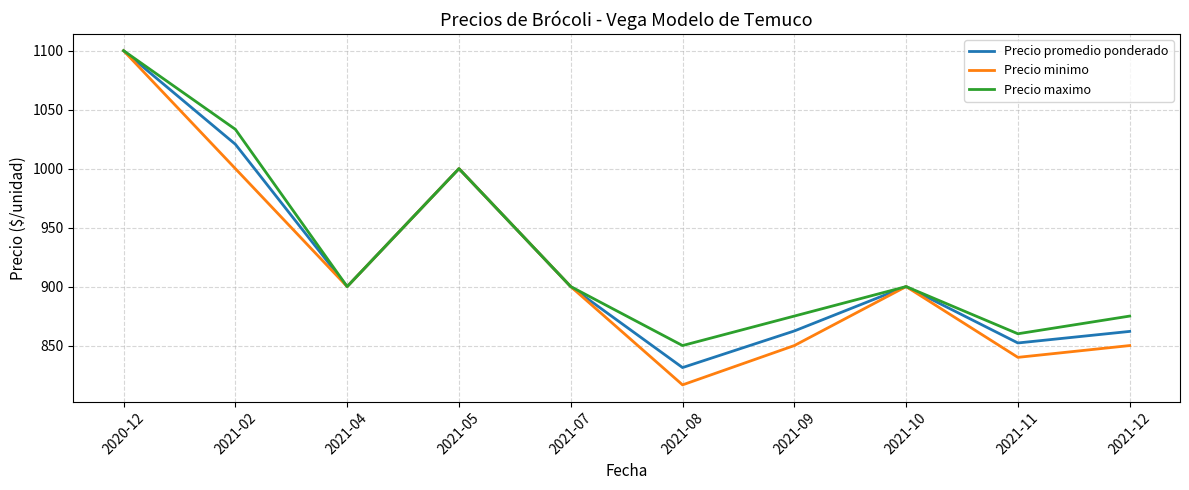

What position from the left is 2021-12?

10